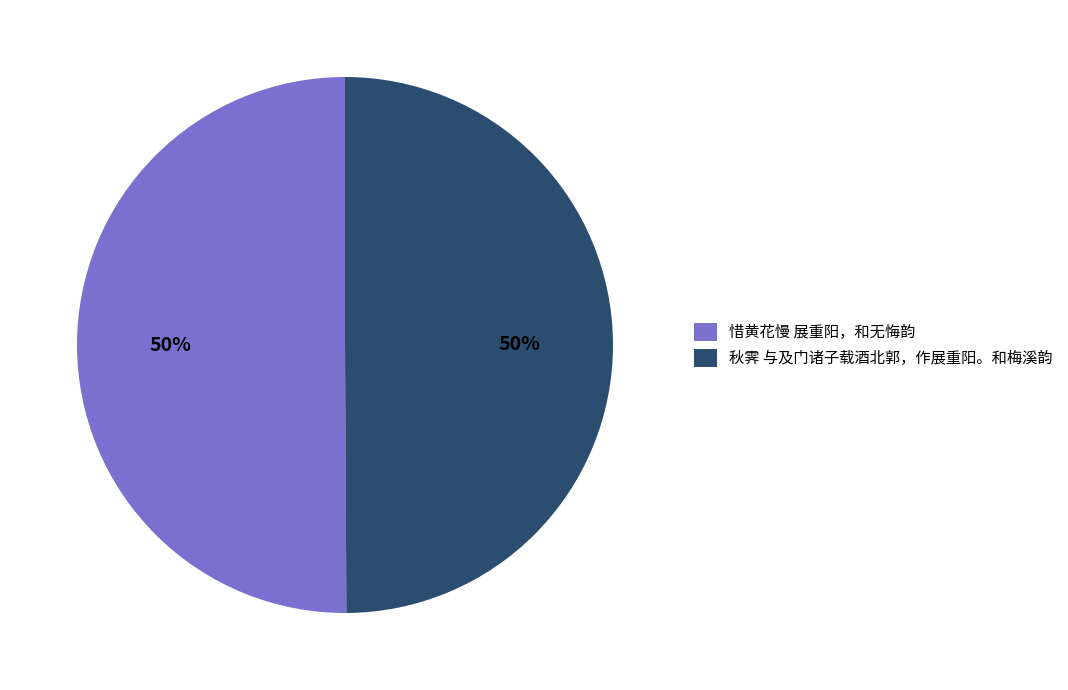

To the nearest percent, what is the combined percentage of 惜黄花慢 展重阳，和无悔韵 and 秋霁 与及门诸子载酒北郭，作展重阳。和梅溪韵?

100%